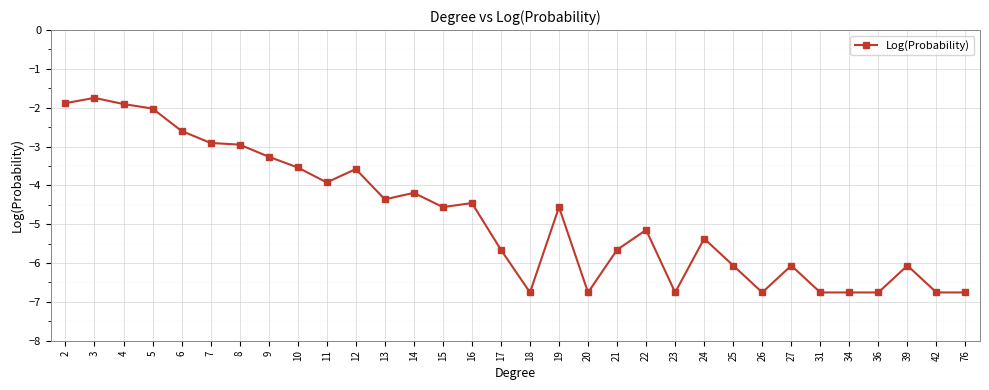

Reading left to right, transcribe all the data shown in this chart.

-1.9	-1.7	-1.9	-2.0	-2.6	-2.9	-3.0	-3.3	-3.5	-3.9	-3.6	-4.4	-4.2	-4.6	-4.5	-5.7	-6.8	-4.6	-6.8	-5.7	-5.1	-6.8	-5.4	-6.1	-6.8	-6.1	-6.8	-6.8	-6.8	-6.1	-6.8	-6.8